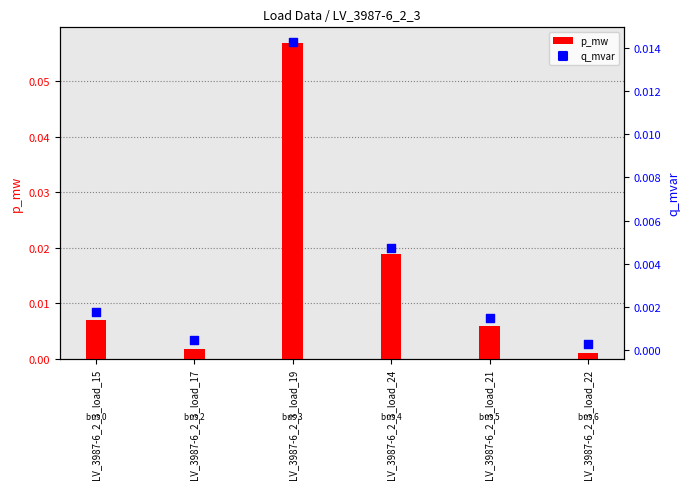

Which series has the widest spread of Y values?

p_mw